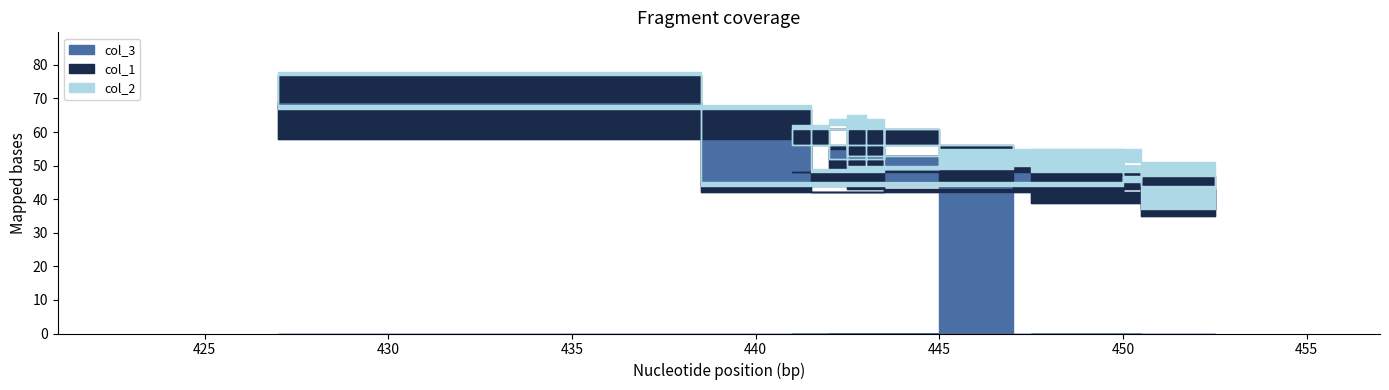

What is the greatest value displayed?

69